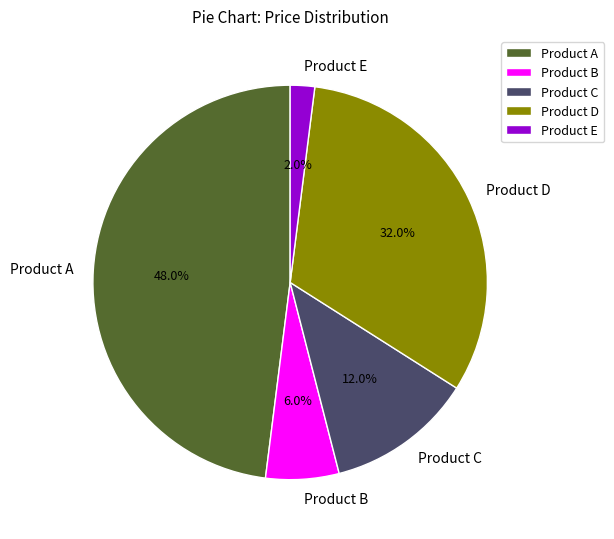

Which slice is the largest?

Product A